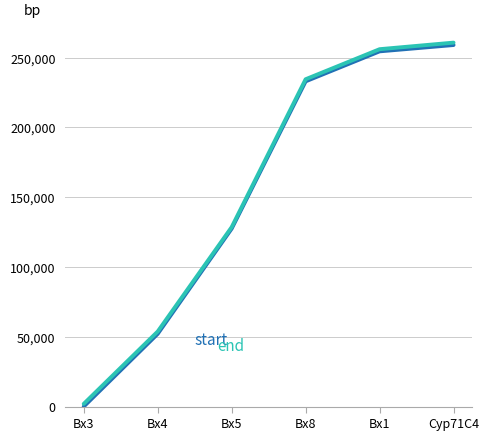

At which category does the chart reach its minimum across all series?

Bx3